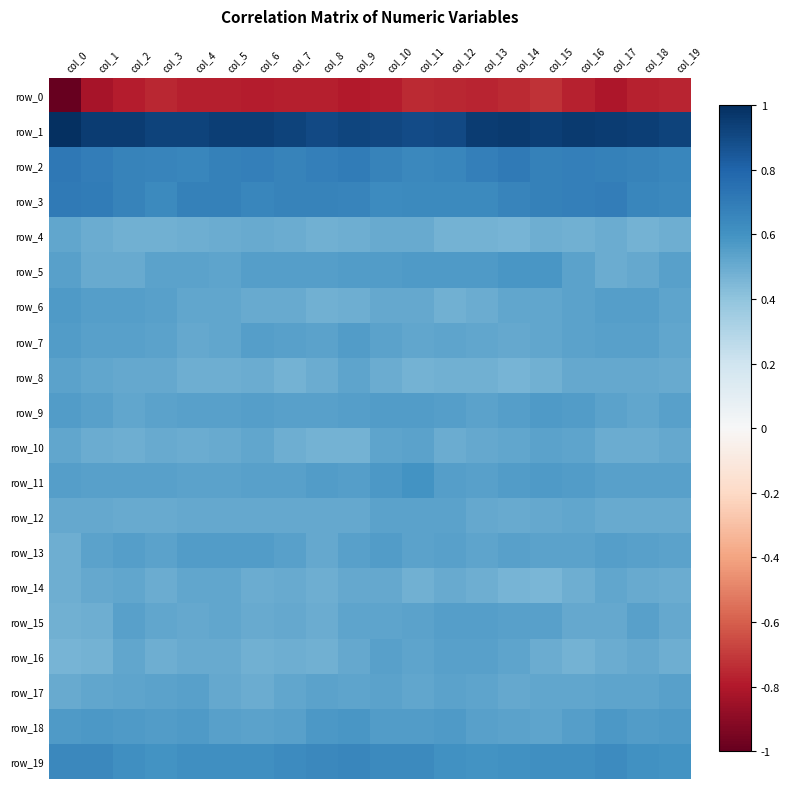

What value does the row_5 series have at col_4?

0.5